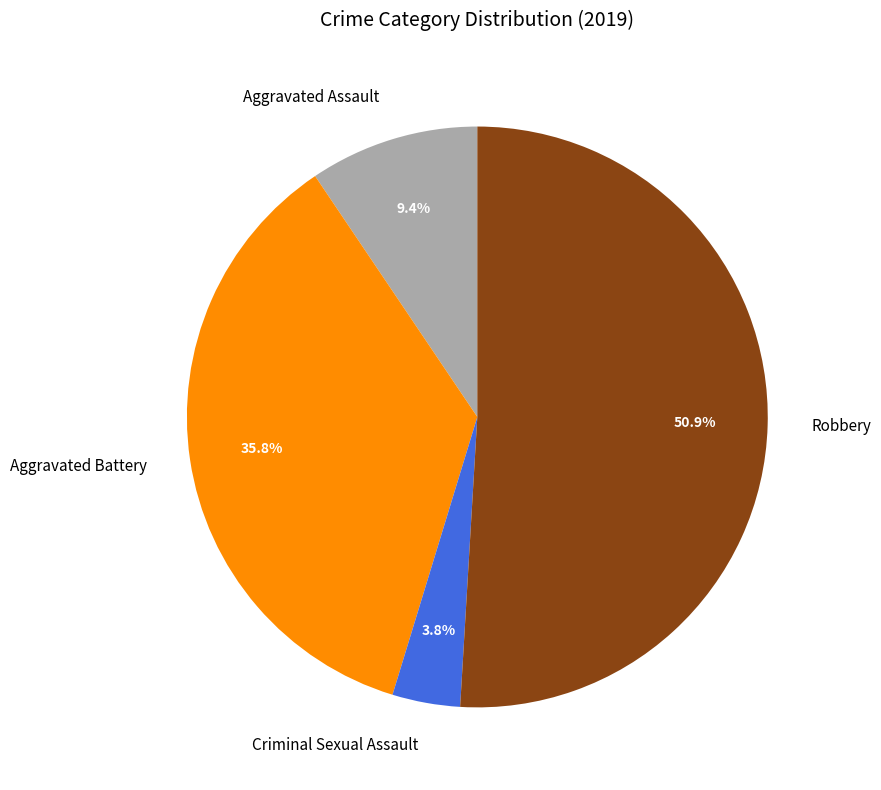

Approximately how many times larger is the value at Aggravated Assault compared to Aggravated Battery?

0.3